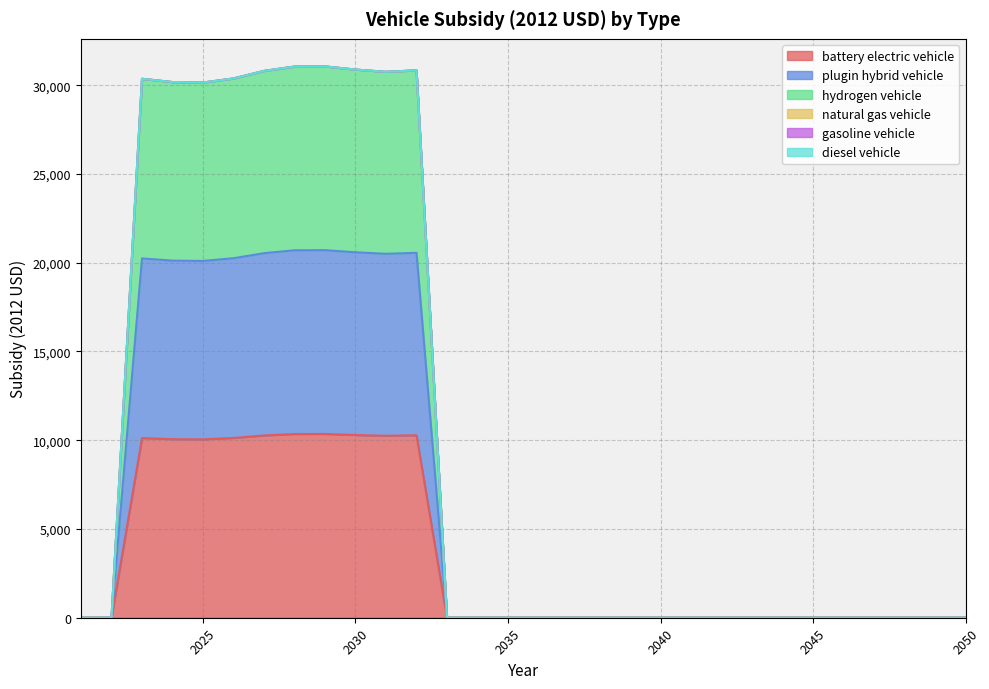

Is the value of battery electric vehicle at 2042 greater than the value of hydrogen vehicle at 2034?

No